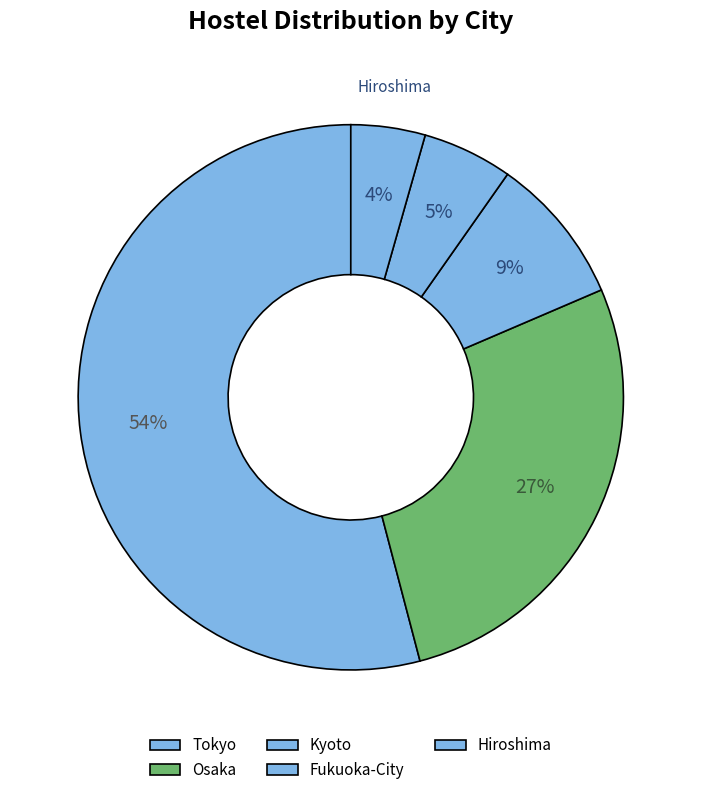

How many slices are in this pie chart?

5